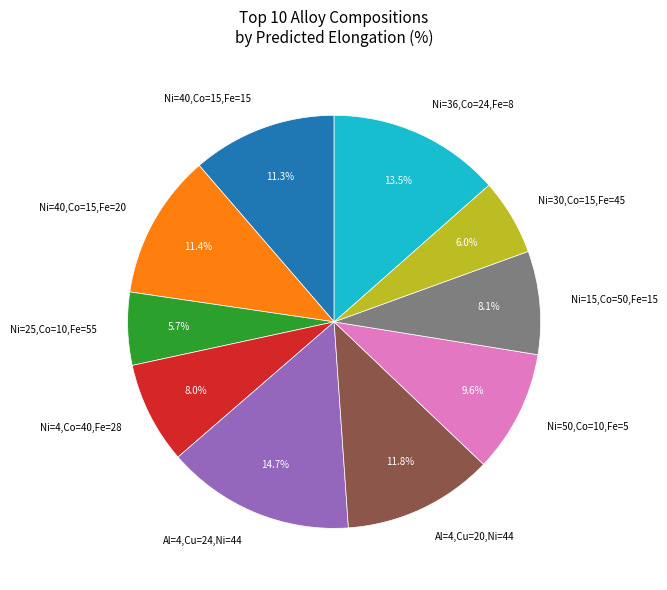

Between Ni=40,Co=15,Fe=20 and Ni=25,Co=10,Fe=55, which is larger?

Ni=40,Co=15,Fe=20